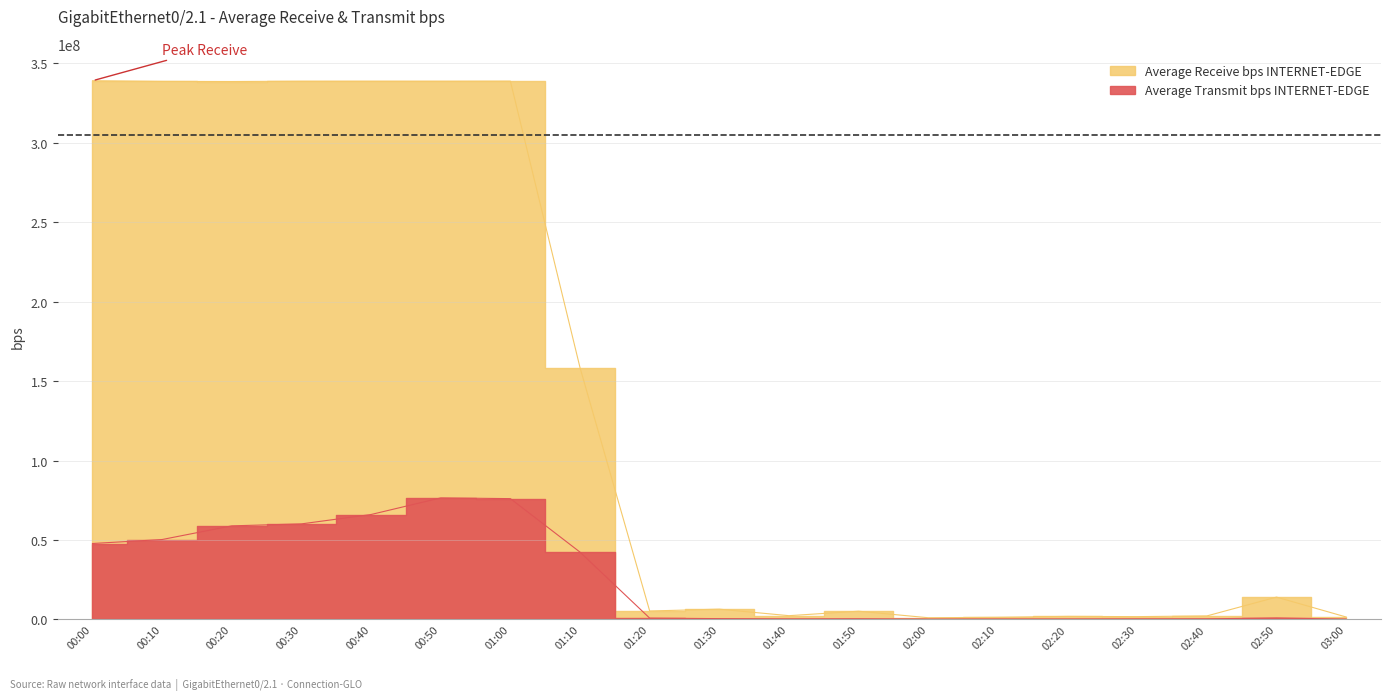

What is the minimum value for Average Transmit bps?

107722